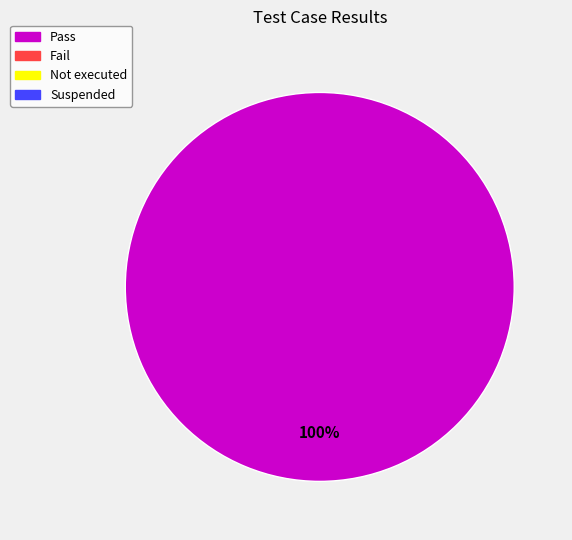

Is there any slice that represents more than half of the pie?

Yes